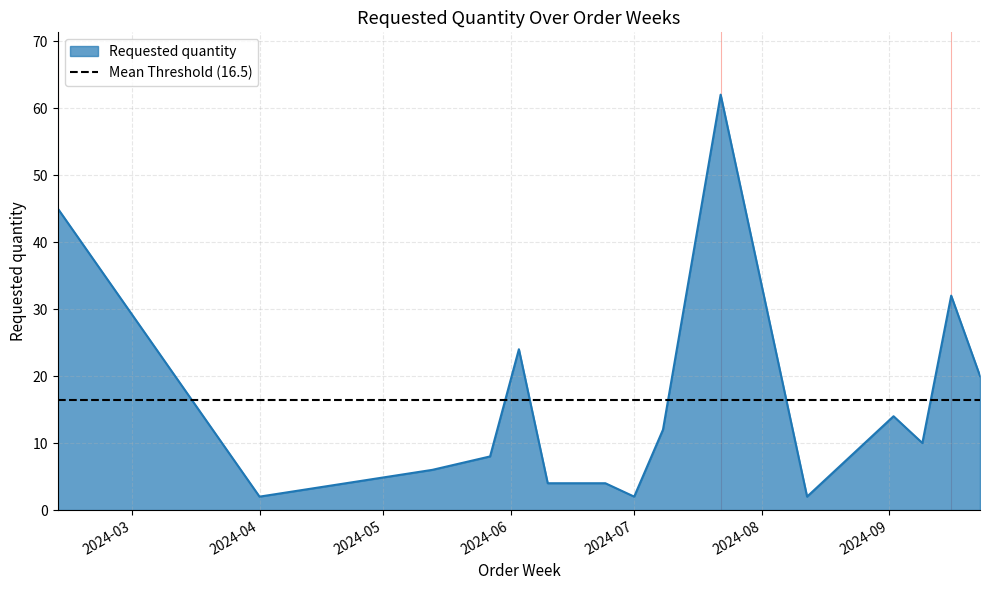

Rank the categories by value from highest to lowest.

2024-07-22, 2024-02-12, 2024-09-16, 2024-06-03, 2024-09-23, 2024-09-02, 2024-07-08, 2024-09-09, 2024-05-27, 2024-05-13, 2024-06-10, 2024-06-24, 2024-04-01, 2024-07-01, 2024-08-12